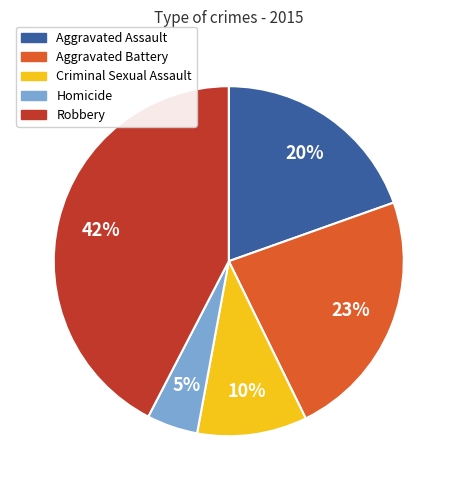

Is Aggravated Battery the majority of the pie?

No